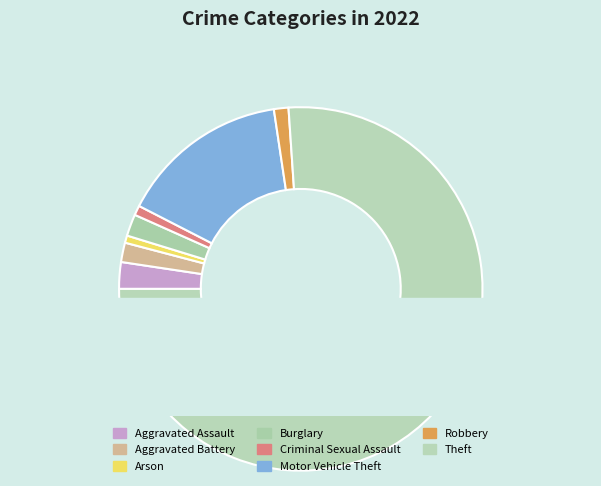

What is the smallest slice in the pie chart?

Arson